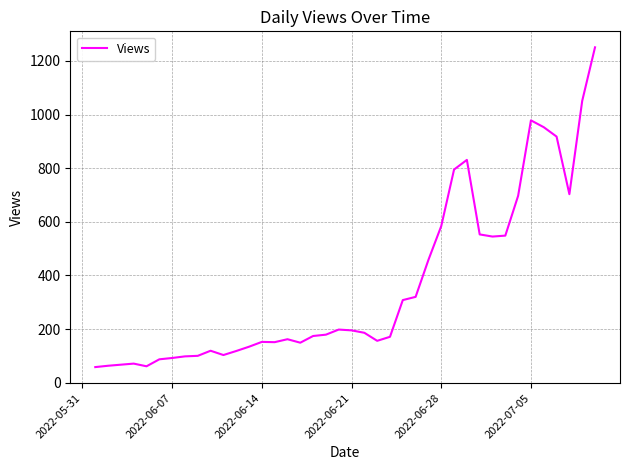

What is the greatest value displayed?

1251.0